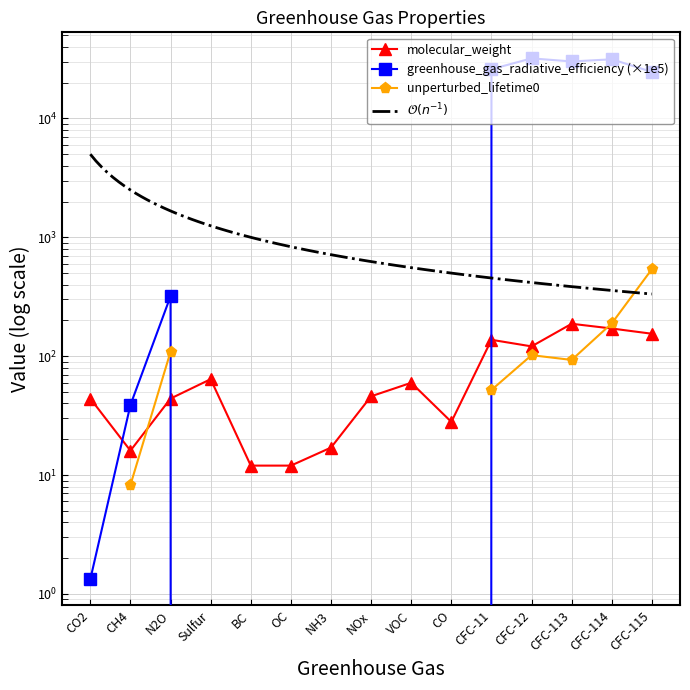

What is the label of the 6th point from the left?

OC